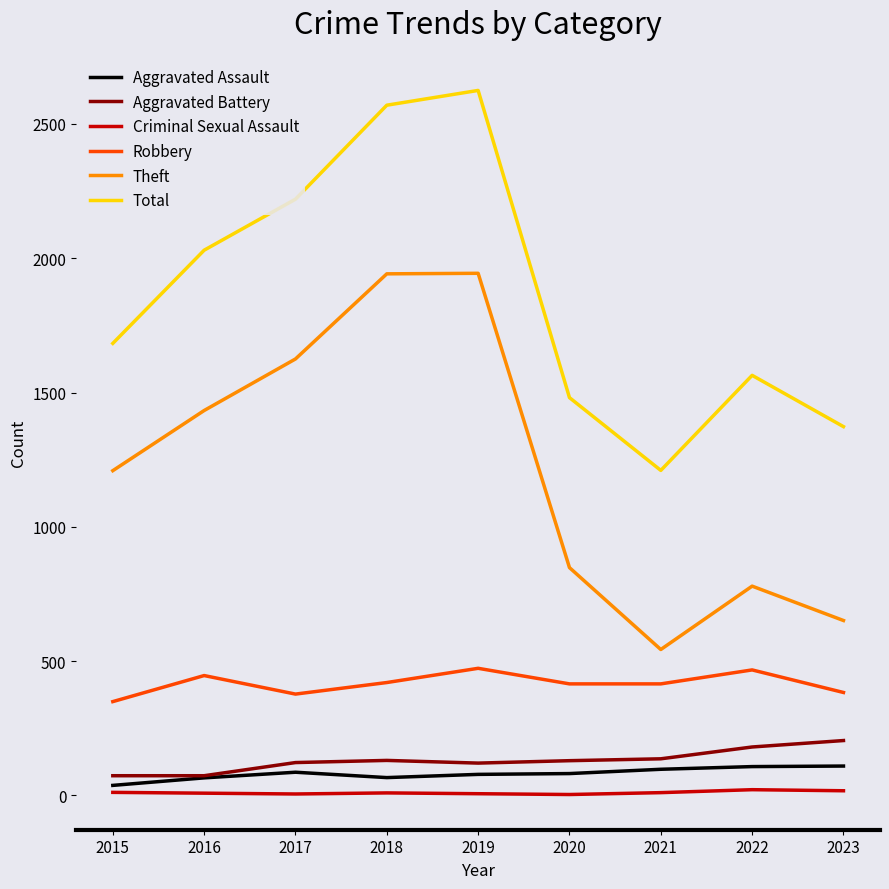

True or false: Aggravated Battery and Total intersect in this chart.

False